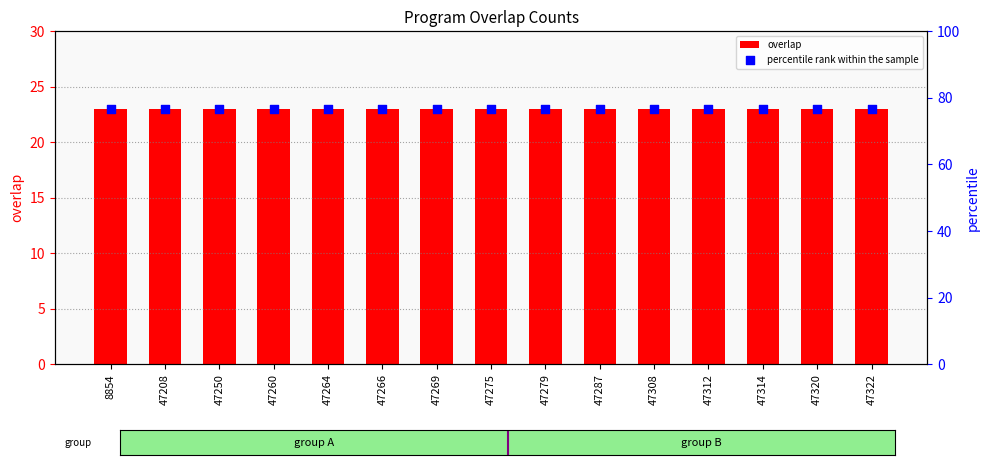

Which series has the largest total across all categories?

percentile rank within the sample